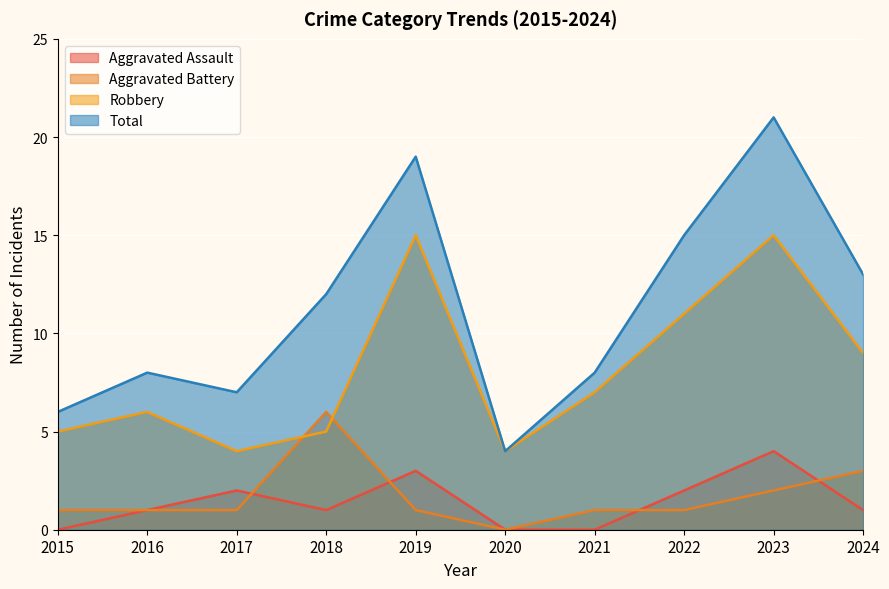

What is the value of the Aggravated Battery point at the 5th from the left?

1